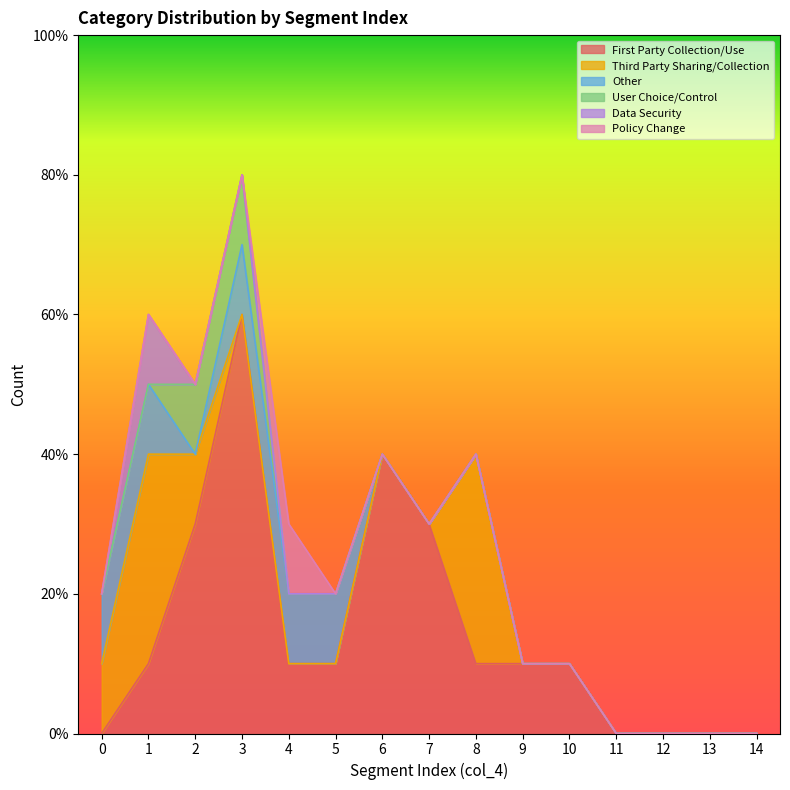

Which category has the highest value across all series?

3